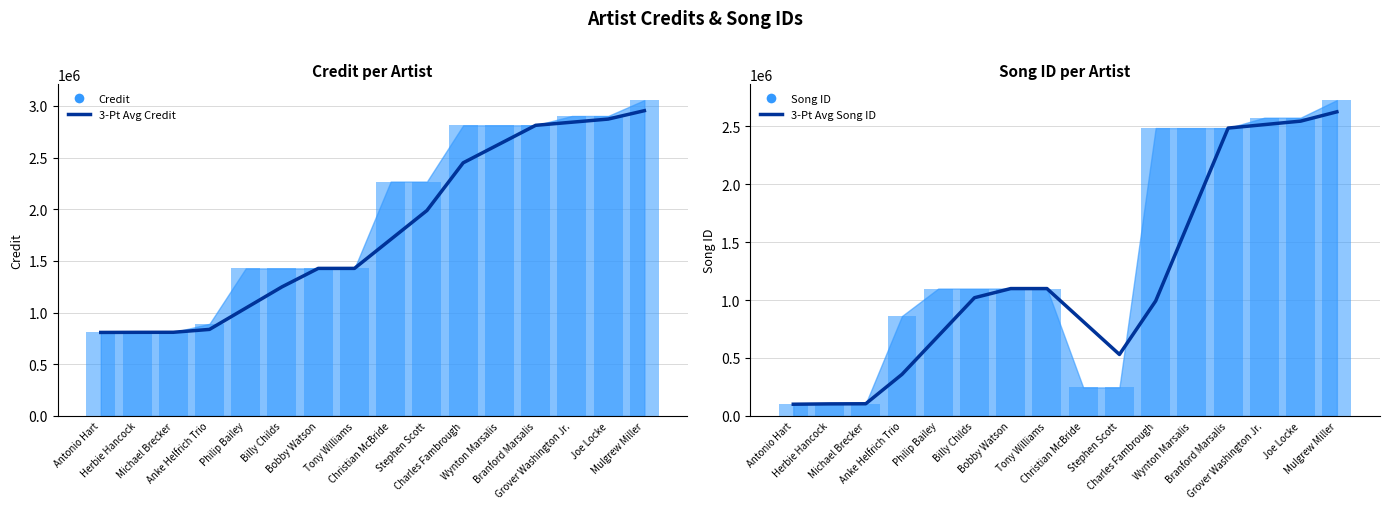

True or false: 3-Pt Avg Song ID has a value of 192305.0 at Anke Helfrich Trio.

False